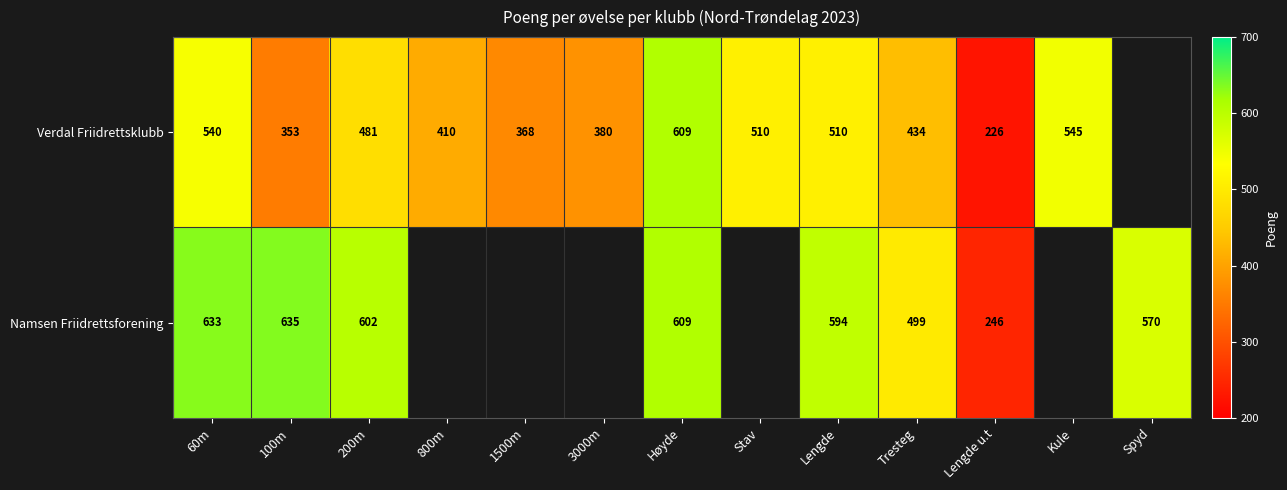

Rank the series at 60m from highest to lowest value.

Namsen Friidrettsforening, Verdal Friidrettsklubb